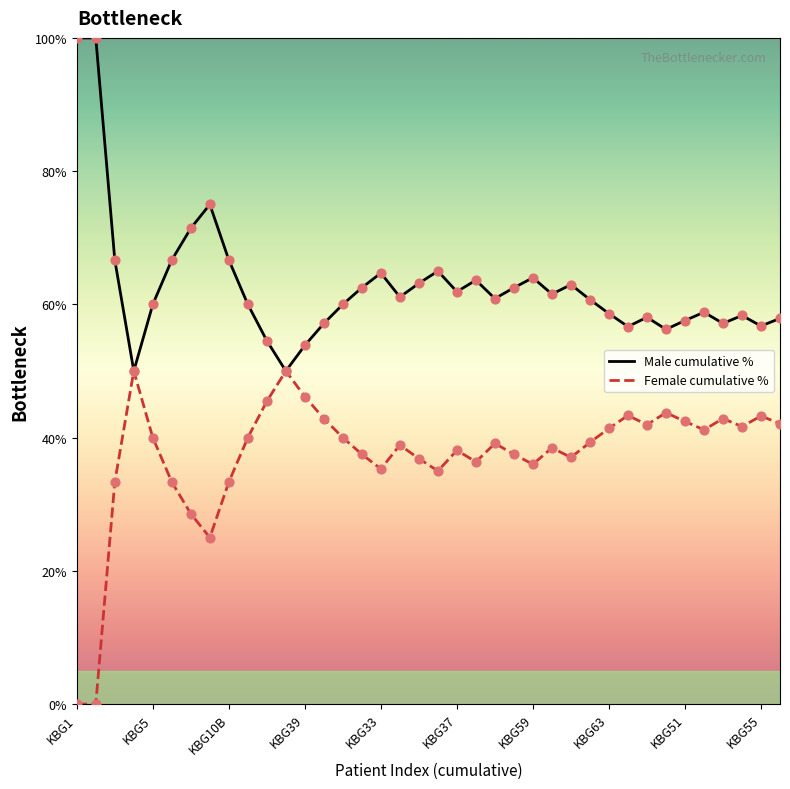

Which series has the largest total across all categories?

Male cumulative %